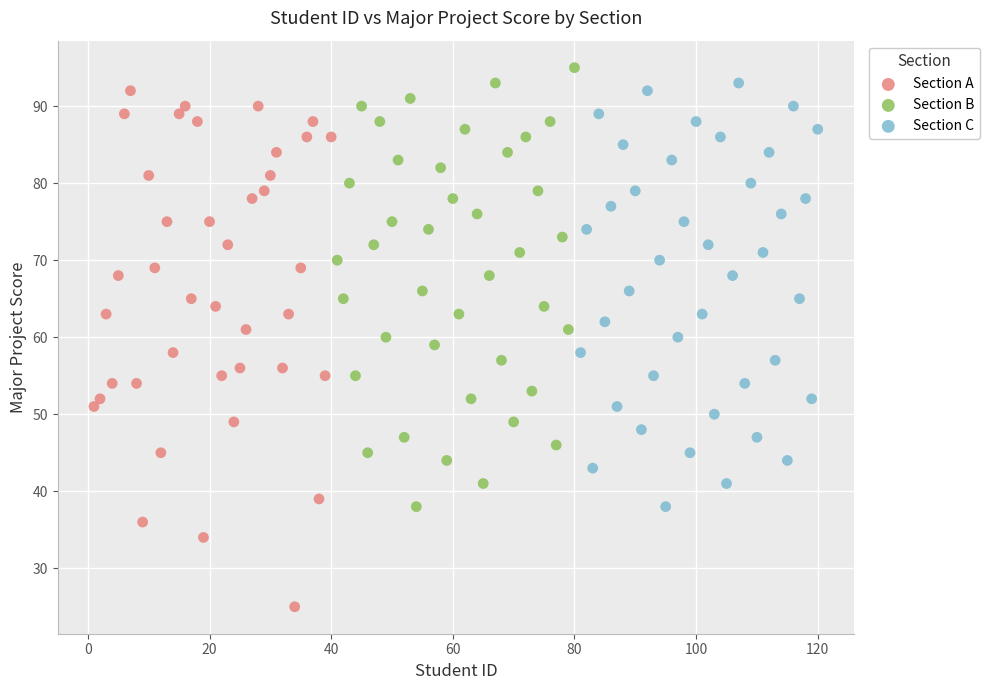

Which series has the largest Y range (max minus min)?

Section A